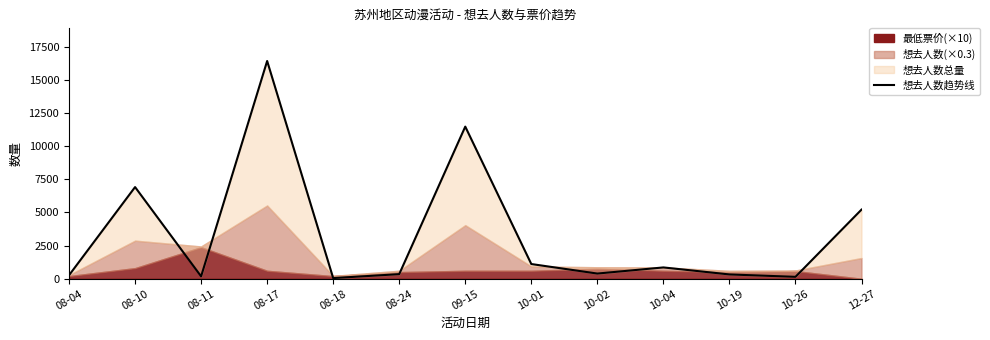

How many points are higher than both their immediate neighbors (excluding endpoints)?

4